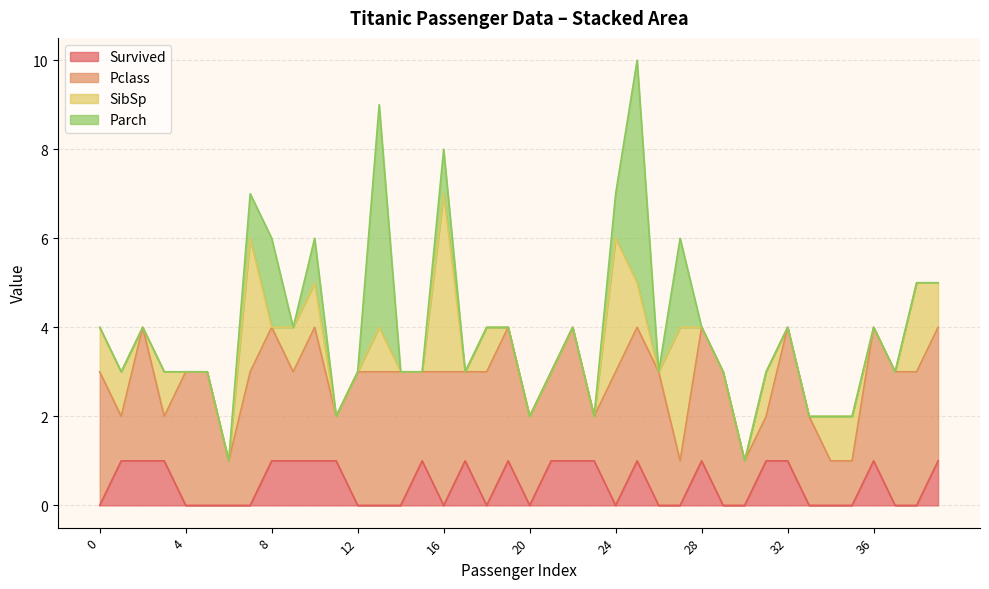

True or false: SibSp has a value of 4 at 16.

True